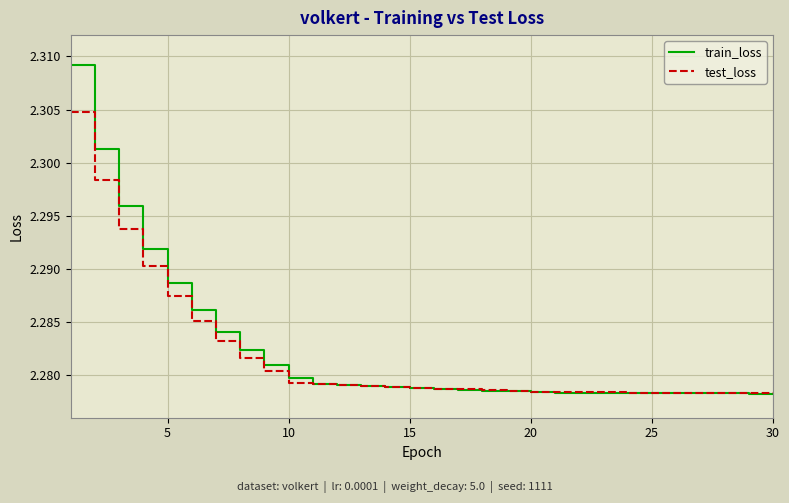

Rank the series by their maximum value, from lowest to highest.

test_loss, train_loss